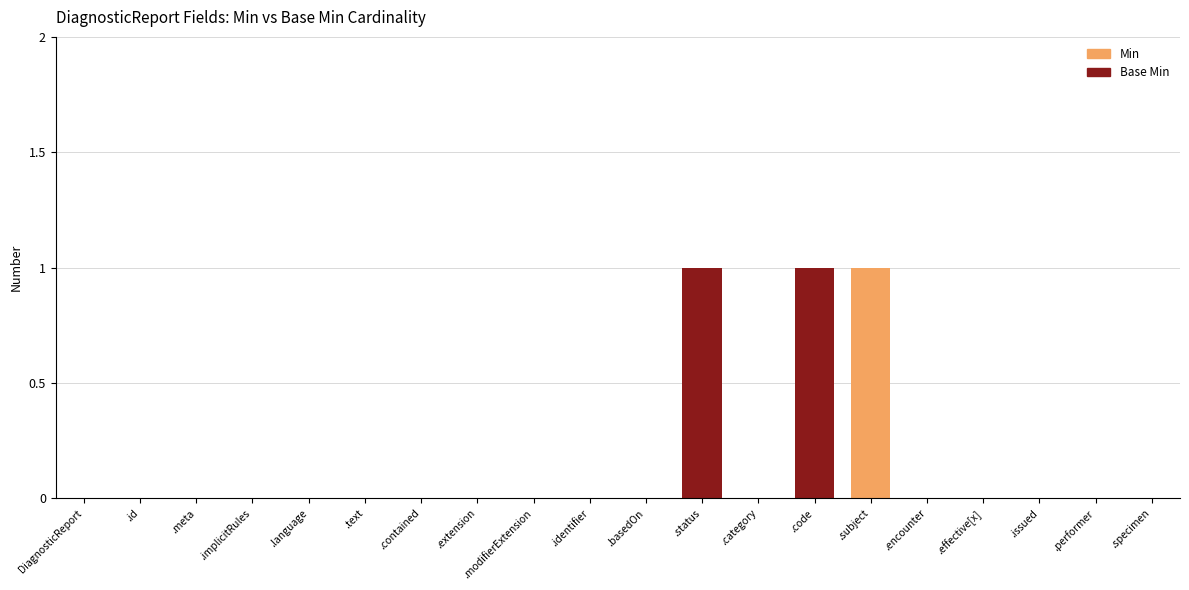

How many series are shown in this chart?

2